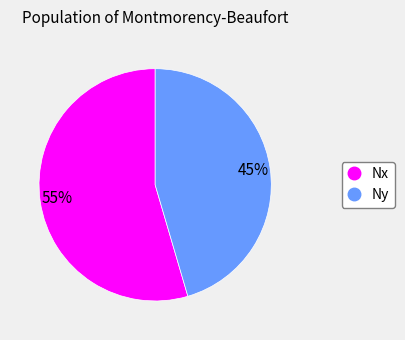

Which has a higher value, Ny or Nx?

Nx